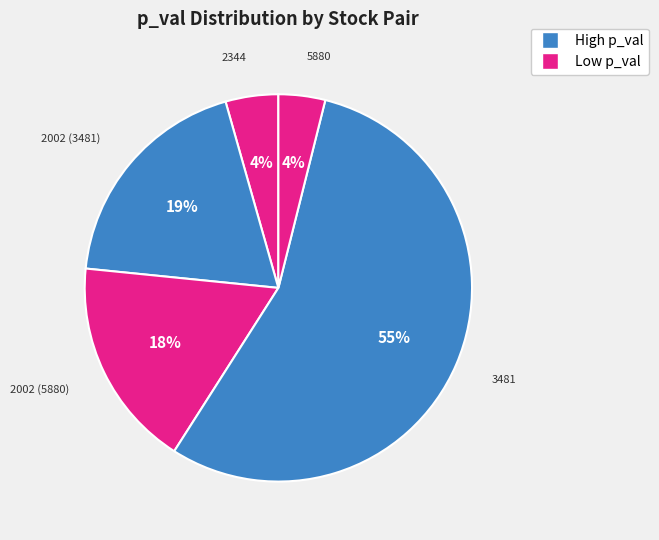

Is there any slice that represents more than half of the pie?

Yes